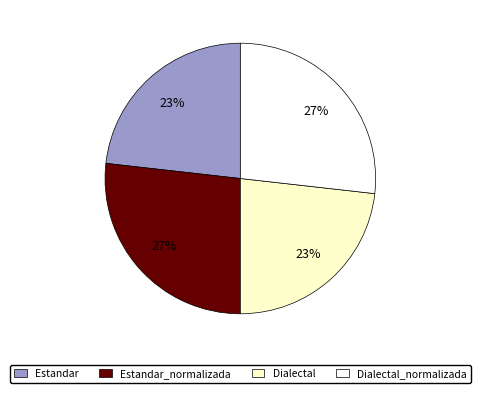

What percentage is the Estandar slice, to the nearest percent?

23%